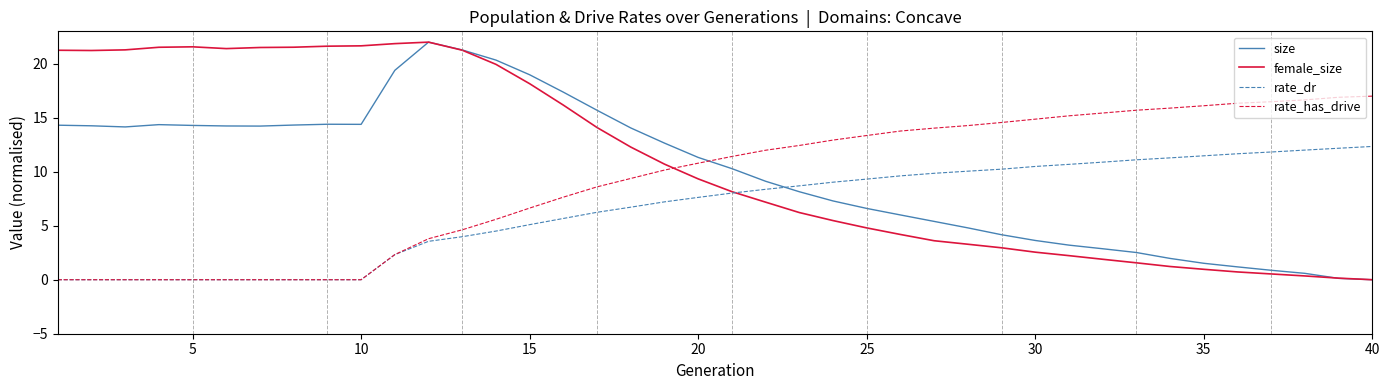

List the series in order of their overall mean, highest first.

female_size, size, rate_has_drive, rate_dr